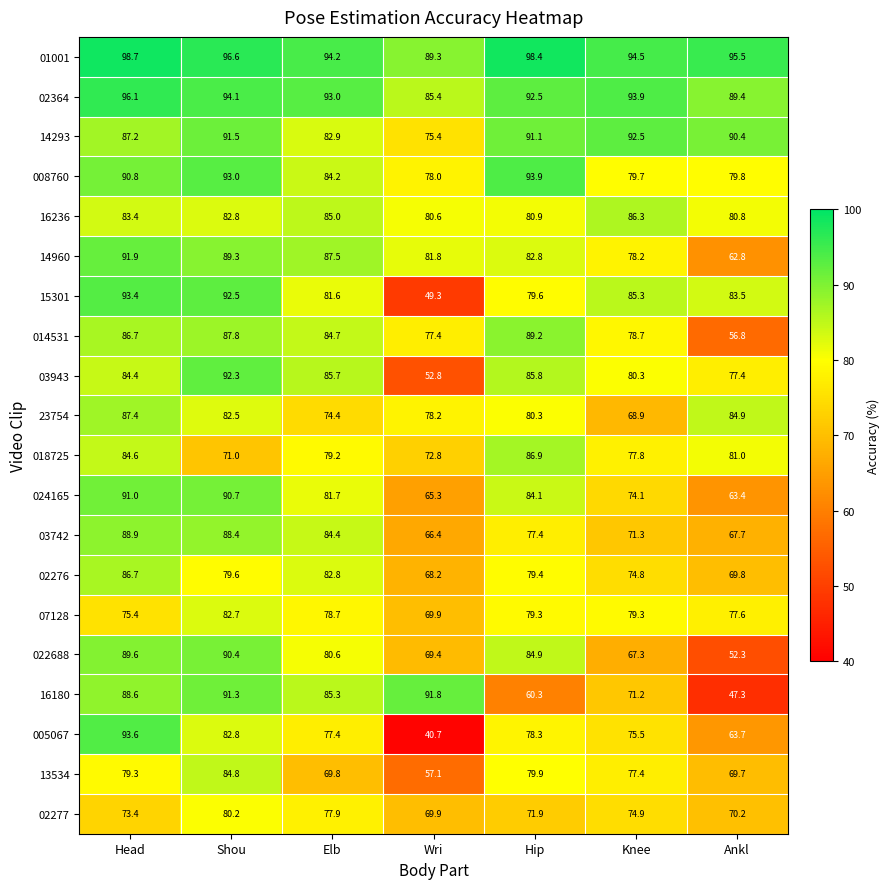

Between Shou and Hip, which series saw the biggest shift?

16180